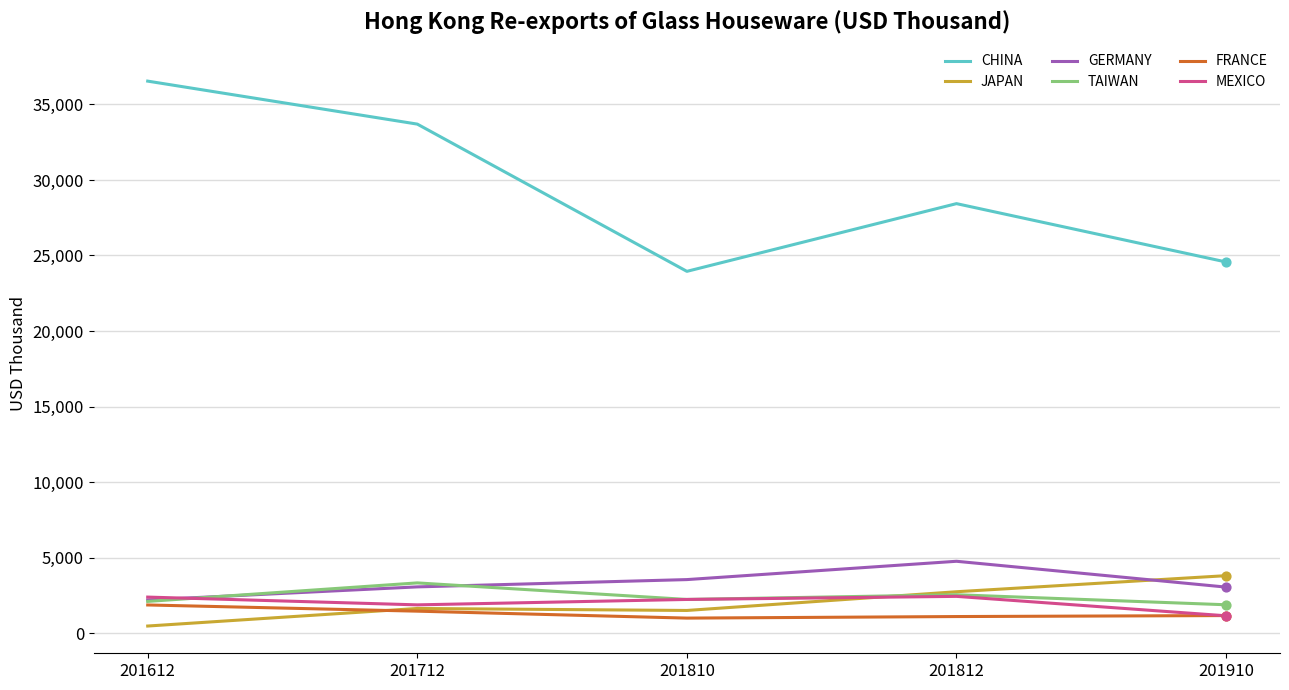

Is the value of MEXICO at 201810 greater than the value of TAIWAN at 201712?

No